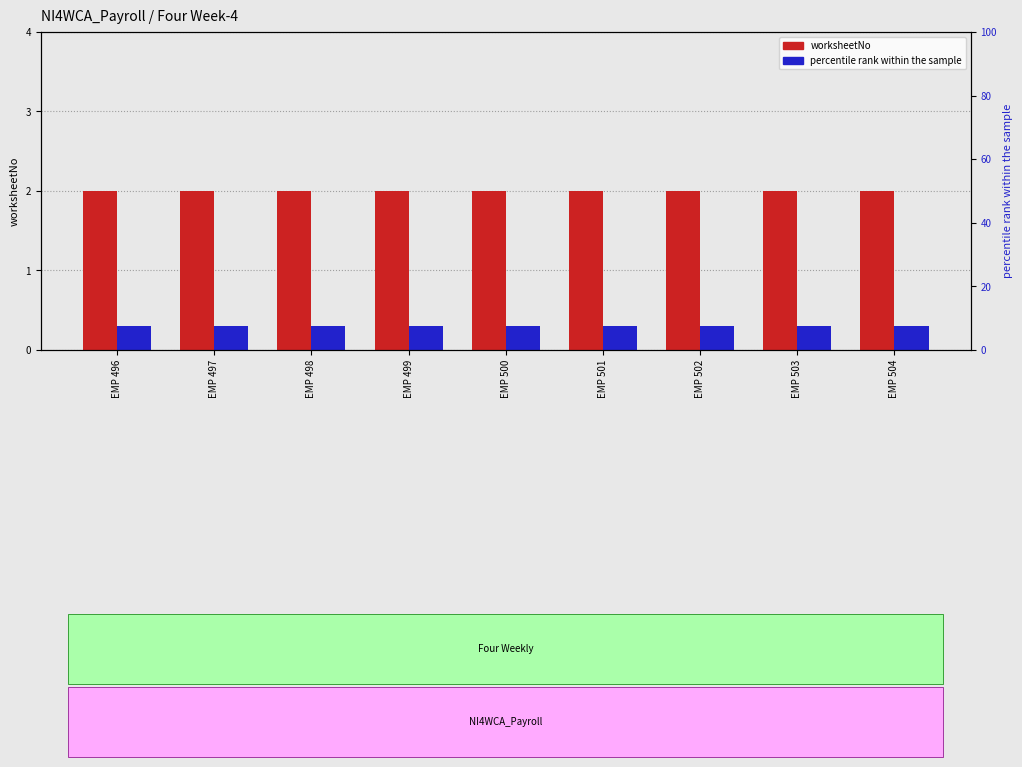

Read the percentile rank within the sample value at EMP 496.

0.3